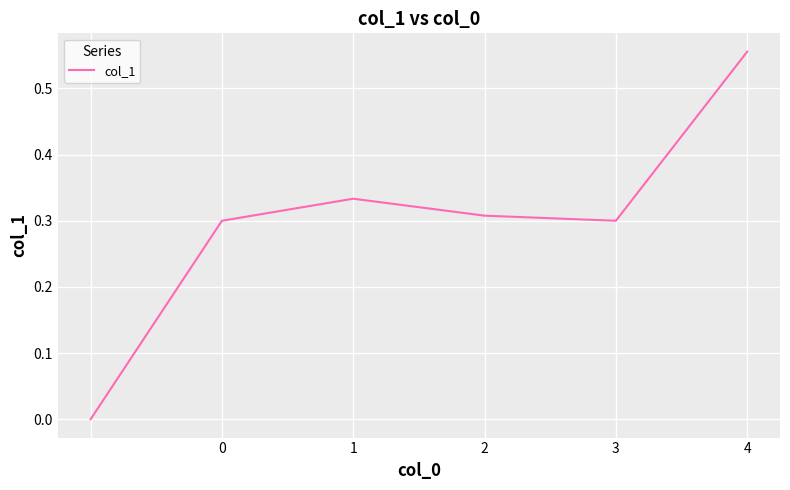

How many interior local peaks (higher than both neighbors) does the data have?

1